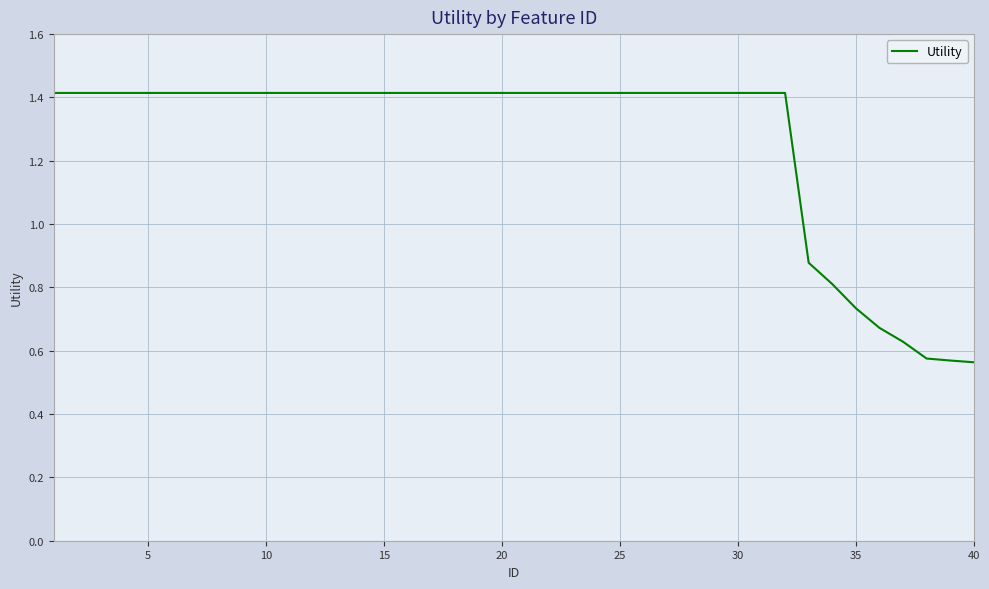

How many values exceed 1?

32